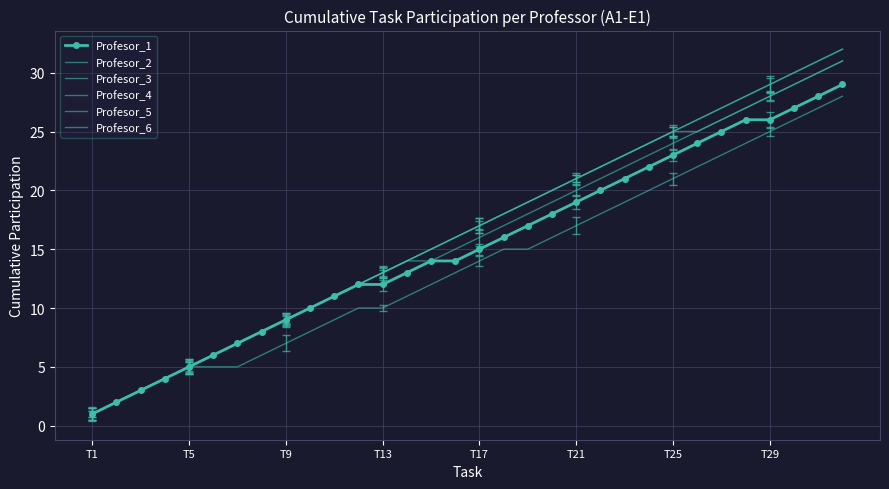

What is the difference between the second highest and second lowest values in the Profesor_5 series?

29